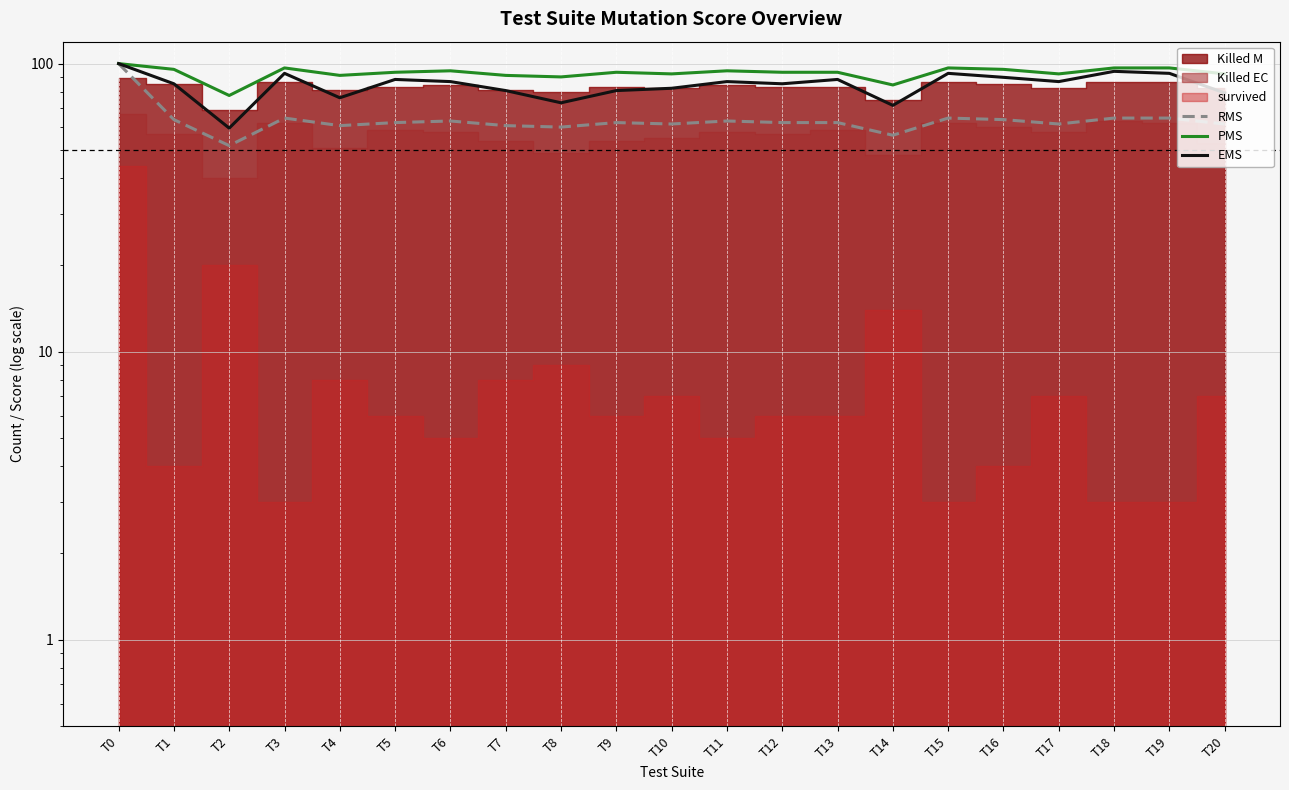

Is the value of EMS at T3 greater than the value of RMS at T9?

Yes